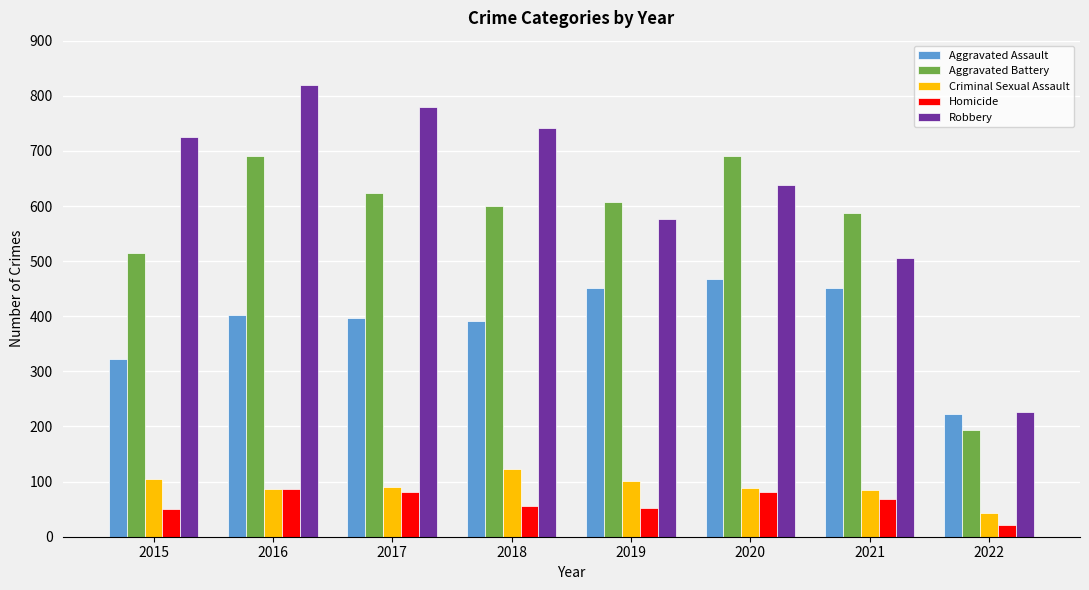

Where does the Aggravated Battery series first go above 608?

2016